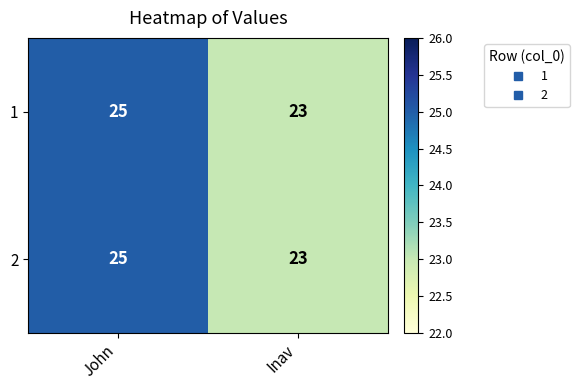

What is the sum of all 1 values?

48